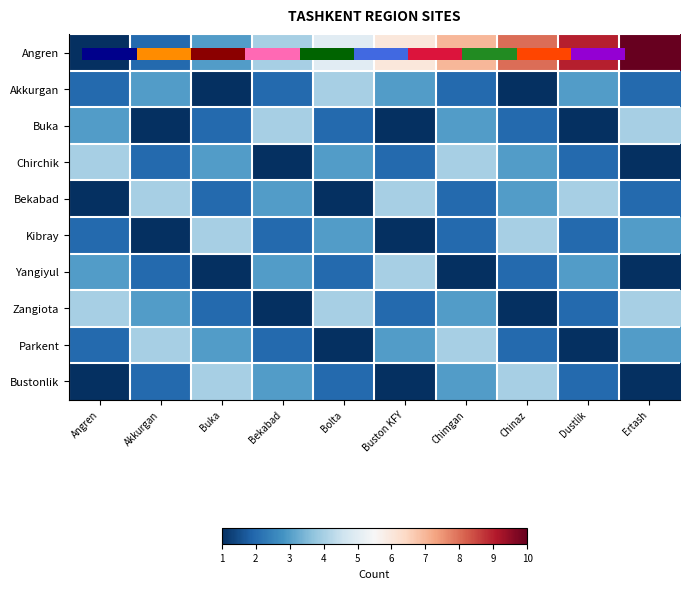

Which category has the lowest value in the Chirchik series?

Bekabad